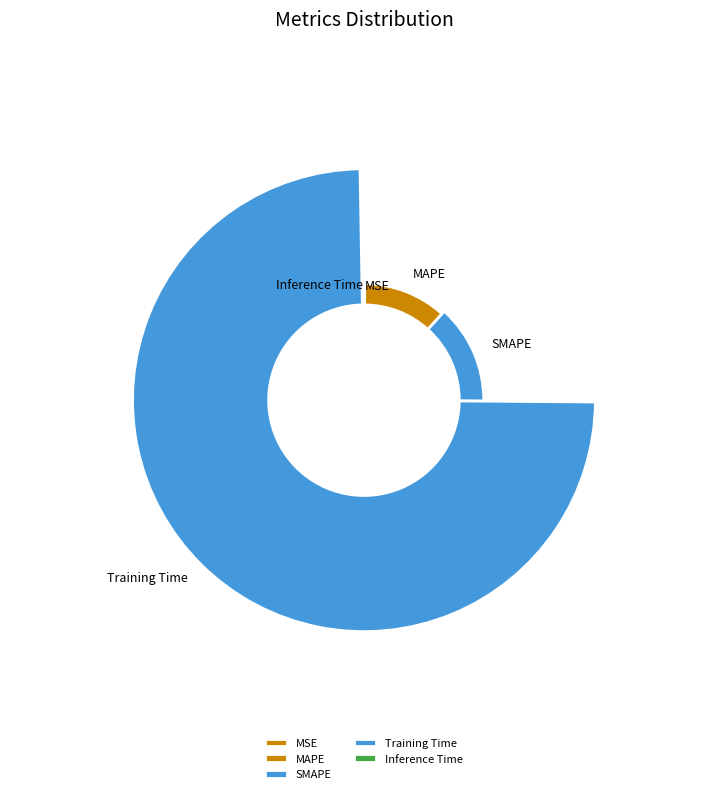

Is it true that SMAPE is 8% of the pie?

False